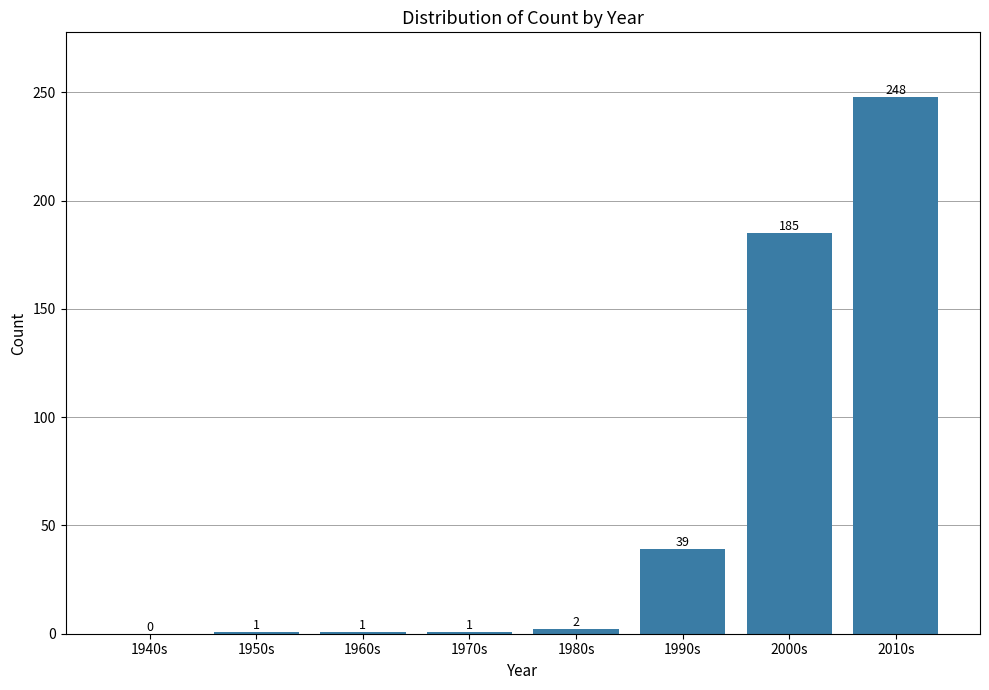

Reading left to right, transcribe all the data shown in this chart.

1940s=0	1950s=1	1960s=1	1970s=1	1980s=2	1990s=39	2000s=185	2010s=248